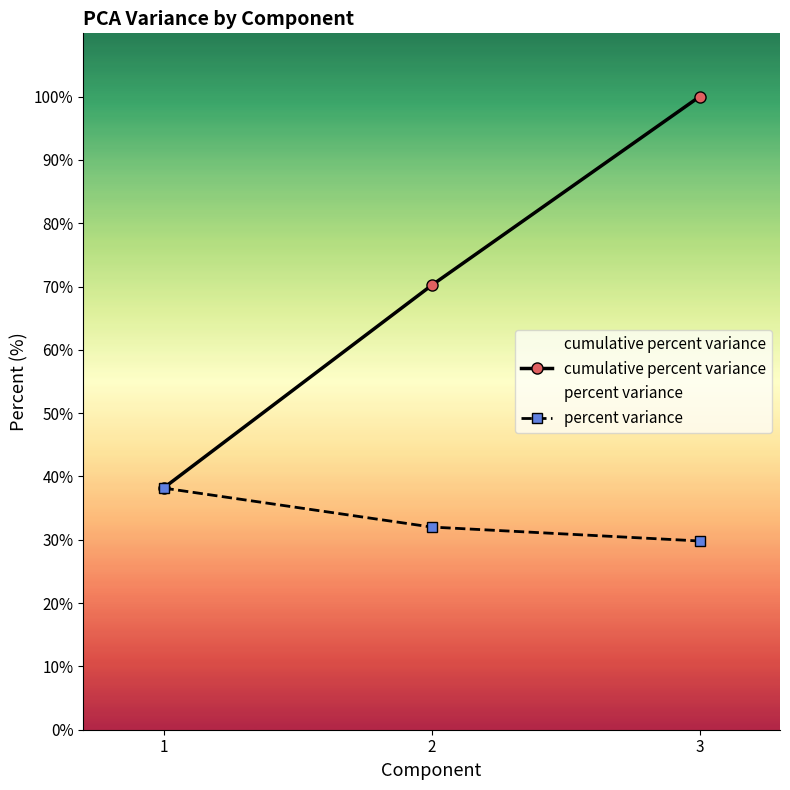

Reading right to left, what are all the values shown in this chart?

cumulative percent variance: 3=100.0	2=70.2	1=38.2
percent variance: 3=29.8	2=32.0	1=38.2